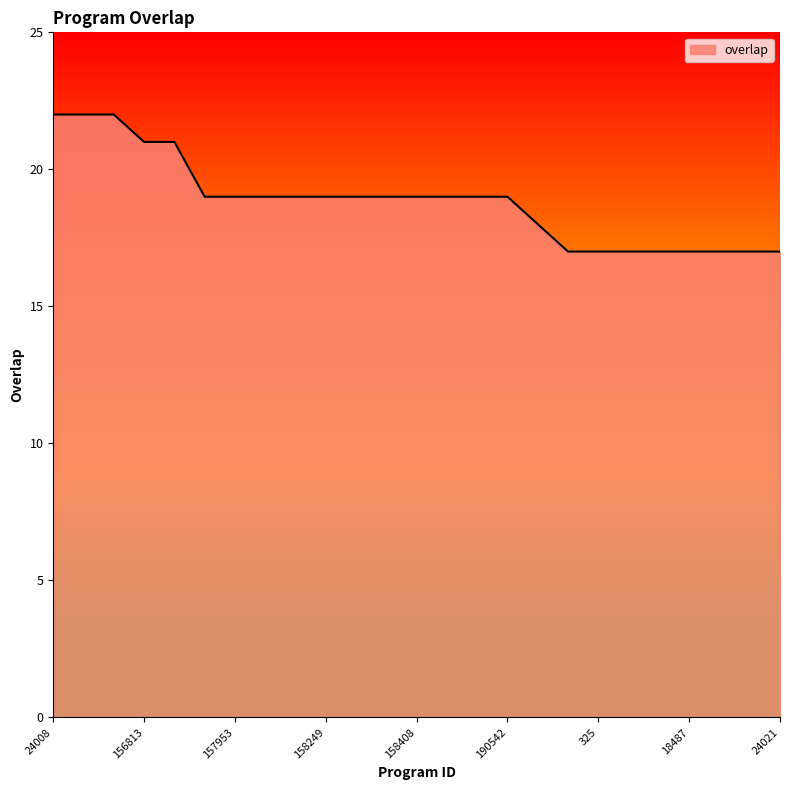

What is the minimum value shown in the chart?

17